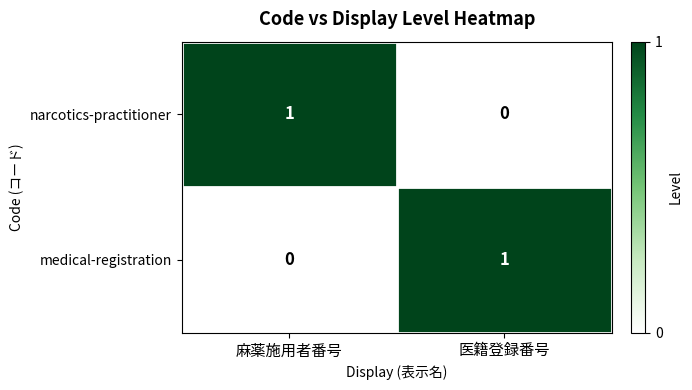

Rank the series at 医籍登録番号 from lowest to highest value.

narcotics-practitioner, medical-registration